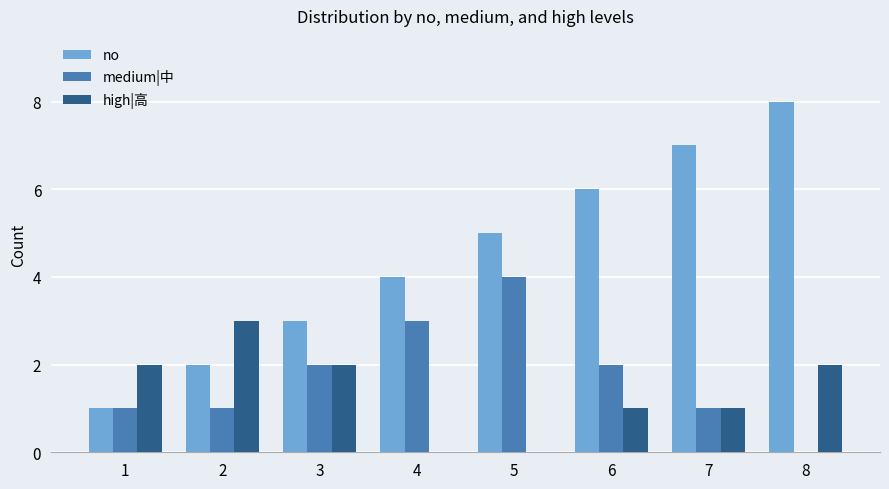

Is the value of medium|中 at 8 greater than the value of high|高 at 8?

No